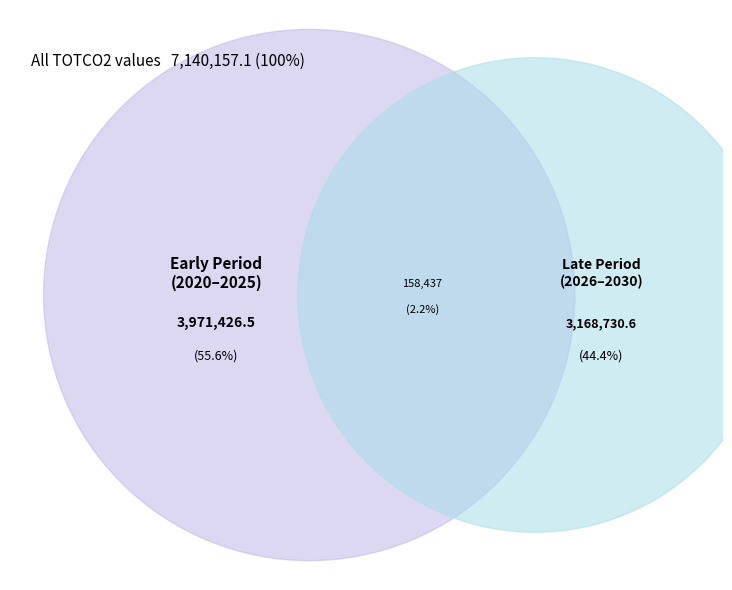

Between 2029 and 2026, which is larger?

2026